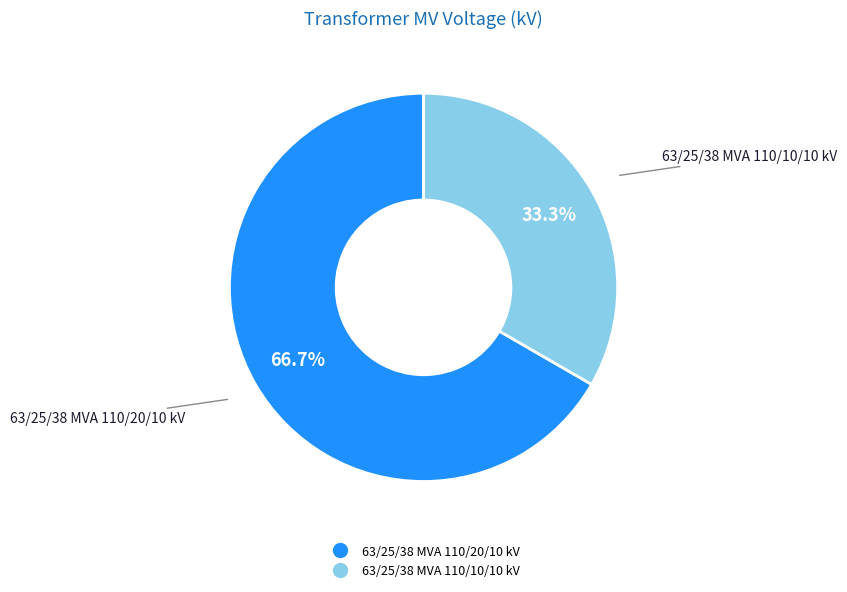

Approximately how many times larger is the value at 63/25/38 MVA 110/20/10 kV compared to 63/25/38 MVA 110/10/10 kV?

2.0